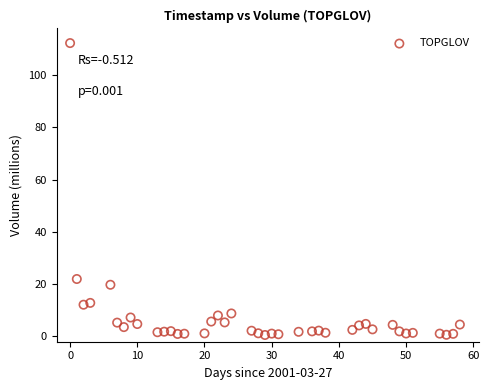

What is the range of X values (max minus min)?

58.0